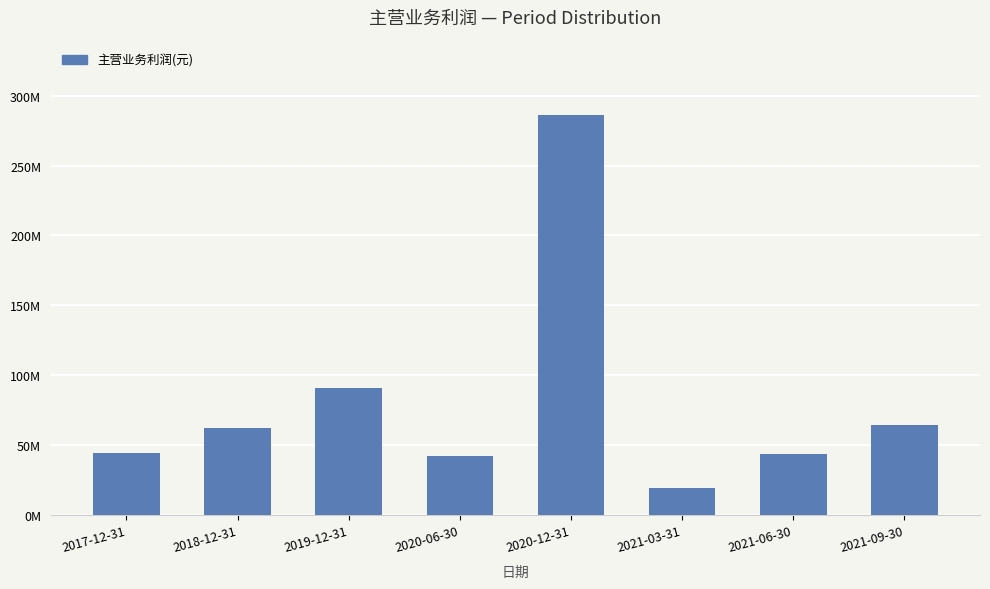

What is the label of the 8th bar from the right?

2017-12-31